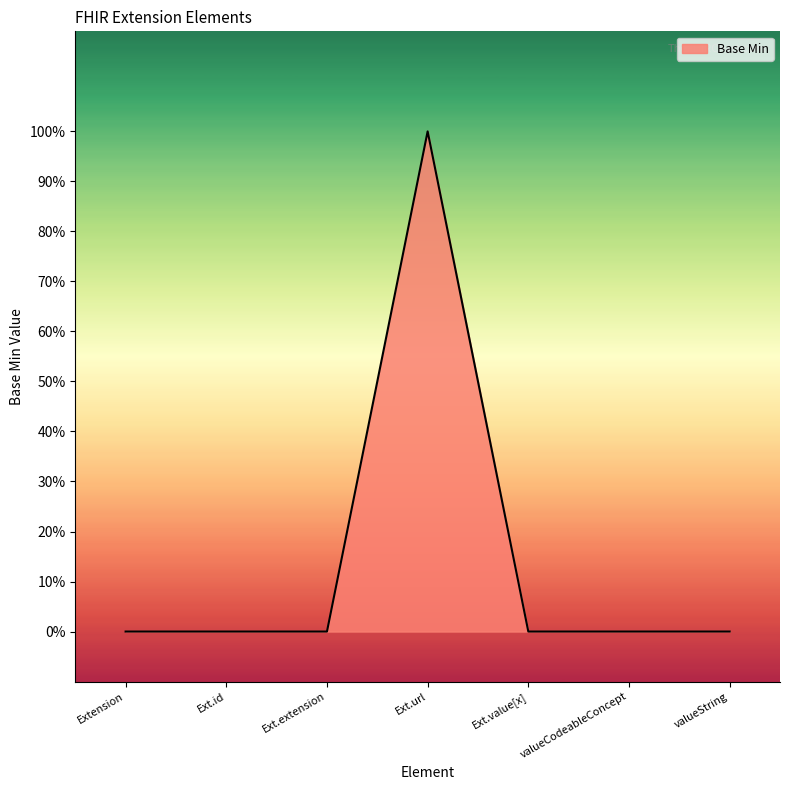

Is this an area chart (filled region under the line)?

Yes